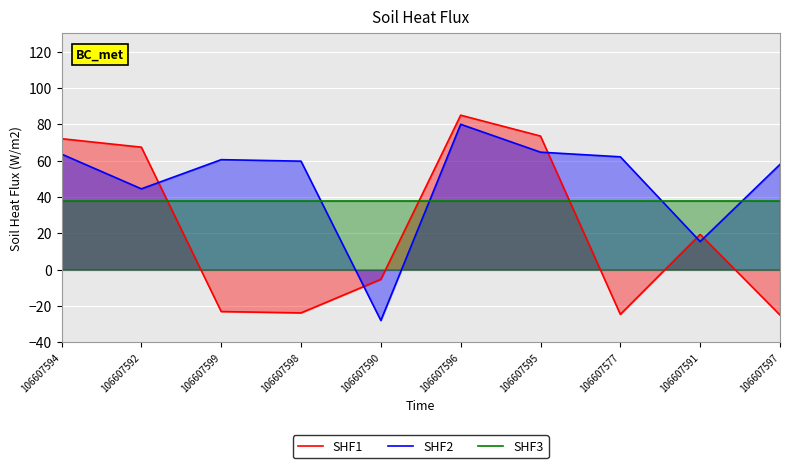

List the series in order of their overall mean, lowest first.

SHF1, SHF3, SHF2